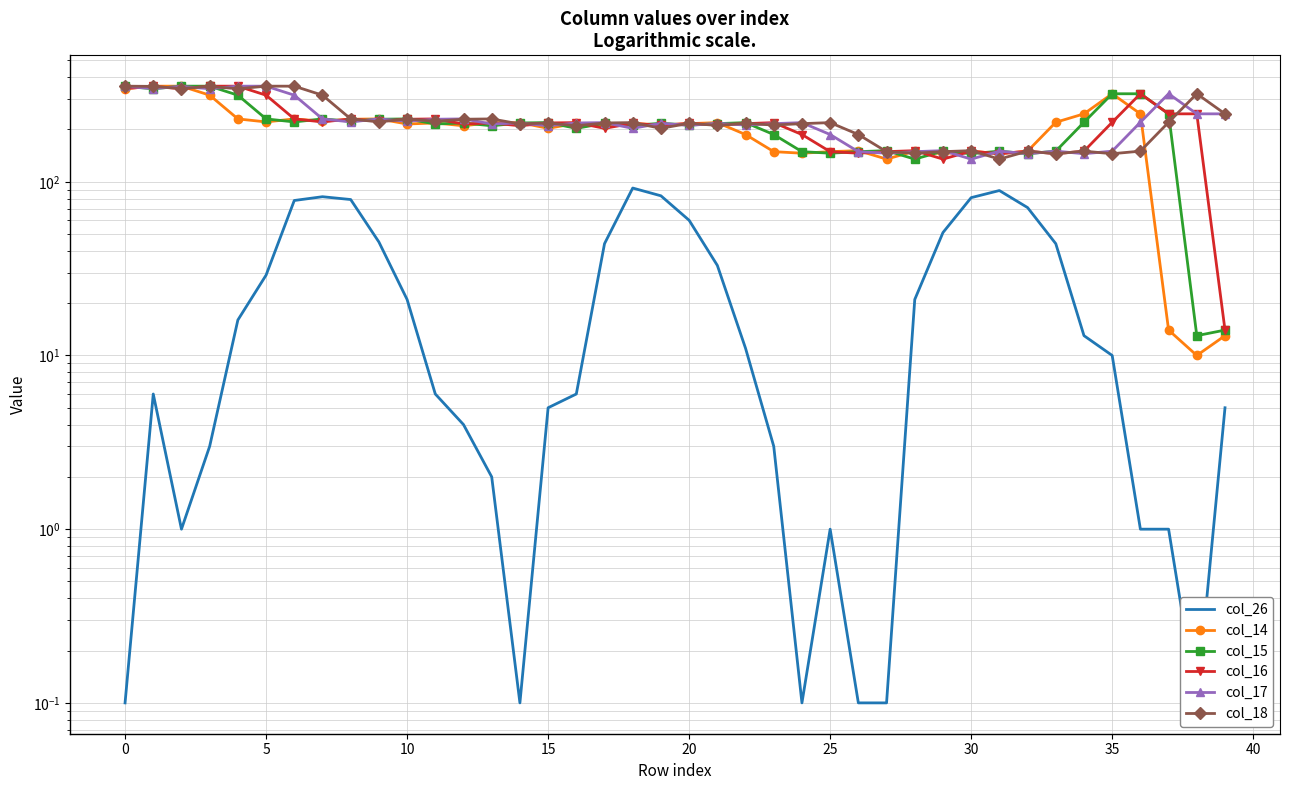

Reading left to right, what are all the values shown in this chart?

col_26: 0.1	6.0	1.0	3.0	16.0	29.0	78.0	82.0	79.0	45.0	21.0	6.0	4.0	2.0	0.1	5.0	6.0	44.0	92.0	83.0	60.0	33.0	11.0	3.0	0.1	1.0	0.1	0.1	21.0	51.0	81.0	89.0	71.0	44.0	13.0	10.0	1.0	1.0	0.1	5.0
col_14: 343.0	355.0	355.0	315.0	230.0	221.0	230.0	223.0	229.0	230.0	215.0	218.0	210.0	219.0	219.0	203.0	217.0	211.0	217.0	212.0	216.0	219.0	187.0	149.0	146.0	149.0	151.0	135.0	150.0	145.0	150.0	145.0	150.0	220.0	246.0	321.0	246.0	14.0	10.0	13.0
col_15: 354.0	343.0	355.0	355.0	315.0	230.0	221.0	230.0	223.0	229.0	230.0	215.0	218.0	210.0	218.0	219.0	203.0	217.0	211.0	217.0	212.0	216.0	219.0	187.0	149.0	146.0	149.0	151.0	135.0	150.0	145.0	150.0	145.0	150.0	220.0	321.0	321.0	246.0	13.0	14.0
col_16: 344.0	354.0	343.0	355.0	355.0	315.0	230.0	221.0	230.0	223.0	229.0	230.0	215.0	218.0	210.0	218.0	219.0	203.0	217.0	211.0	217.0	212.0	216.0	219.0	187.0	149.0	146.0	149.0	151.0	135.0	150.0	145.0	150.0	145.0	150.0	220.0	321.0	246.0	246.0	14.0
col_17: 354.0	344.0	354.0	343.0	355.0	355.0	315.0	230.0	221.0	230.0	223.0	229.0	230.0	215.0	218.0	210.0	218.0	219.0	203.0	217.0	211.0	217.0	212.0	216.0	219.0	187.0	149.0	146.0	149.0	151.0	135.0	150.0	145.0	150.0	145.0	150.0	220.0	321.0	246.0	246.0
col_18: 355.0	354.0	344.0	354.0	343.0	355.0	355.0	315.0	230.0	221.0	230.0	223.0	229.0	230.0	215.0	218.0	210.0	218.0	219.0	203.0	217.0	211.0	217.0	212.0	216.0	219.0	187.0	149.0	146.0	149.0	151.0	135.0	150.0	145.0	150.0	145.0	150.0	220.0	321.0	246.0